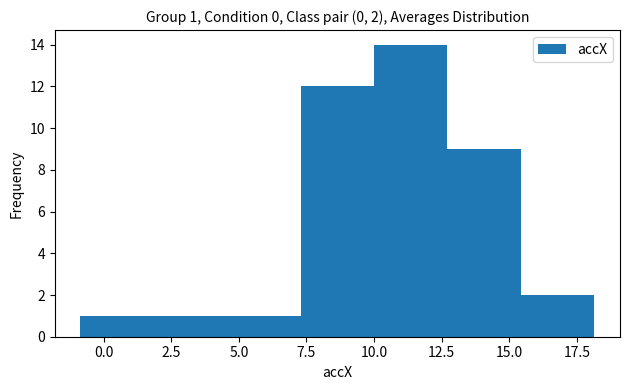

Over which range of the x-axis is the bar tallest?

10.0 to 12.5